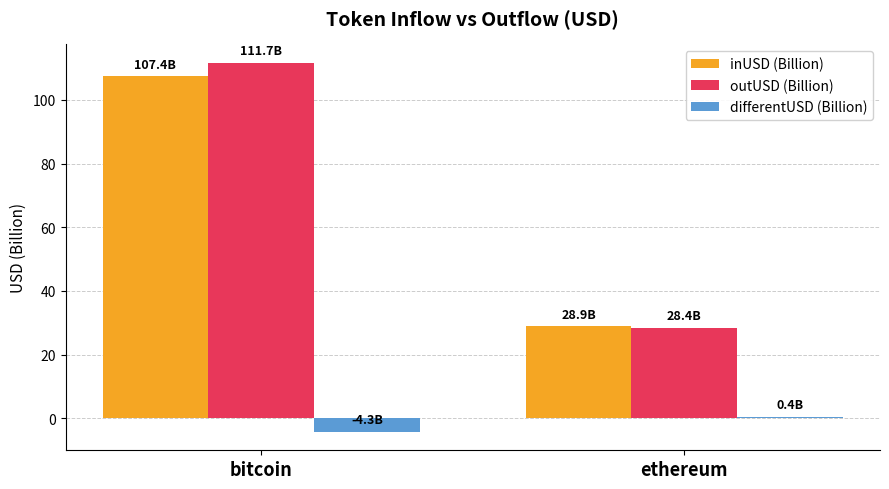

Is it true that inUSD (Billion) equals 28.9 at ethereum?

True